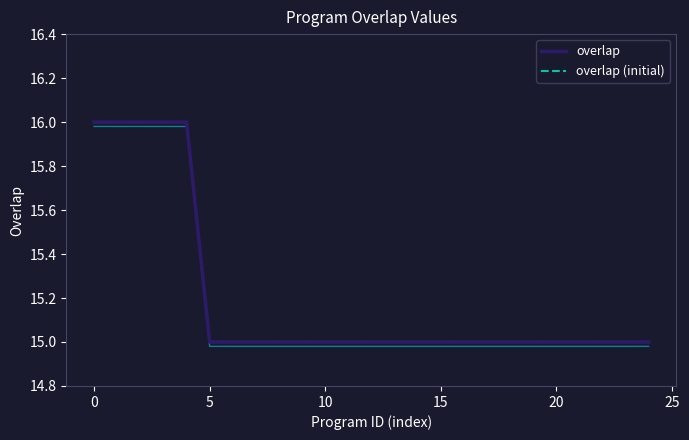

Is it true that overlap equals 15 at 8?

True